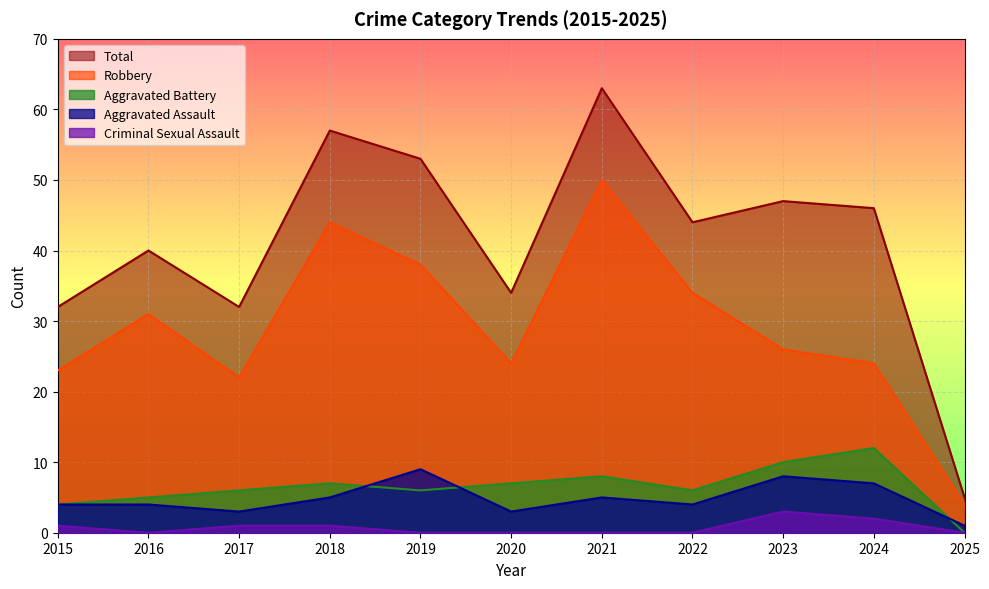

Reading left to right, what are all the values shown in this chart?

Aggravated Assault: 2015=4	2016=4	2017=3	2018=5	2019=9	2020=3	2021=5	2022=4	2023=8	2024=7	2025=1
Aggravated Battery: 2015=4	2016=5	2017=6	2018=7	2019=6	2020=7	2021=8	2022=6	2023=10	2024=12	2025=0
Criminal Sexual Assault: 2015=1	2016=0	2017=1	2018=1	2019=0	2020=0	2021=0	2022=0	2023=3	2024=2	2025=0
Robbery: 2015=23	2016=31	2017=22	2018=44	2019=38	2020=24	2021=50	2022=34	2023=26	2024=24	2025=4
Total: 2015=32	2016=40	2017=32	2018=57	2019=53	2020=34	2021=63	2022=44	2023=47	2024=46	2025=5